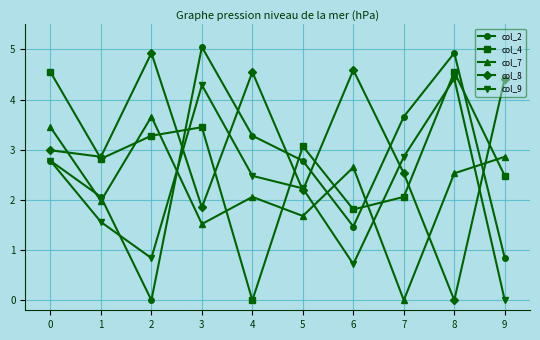

In col_8, how many points are higher than both neighbors (excluding endpoints)?

3